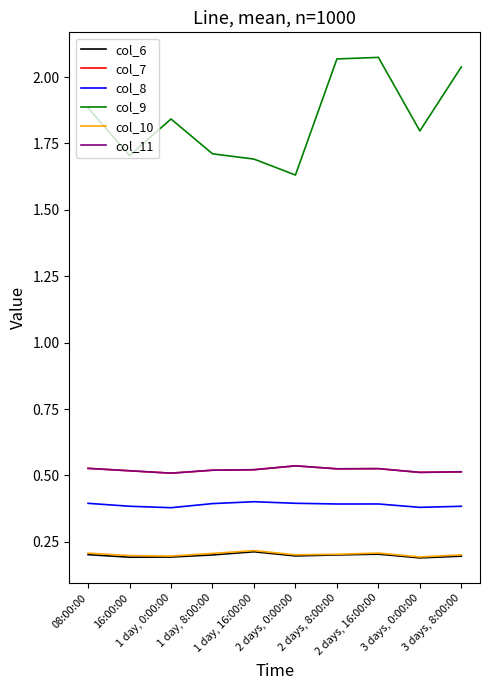

Is this an area chart (filled region under the line)?

No